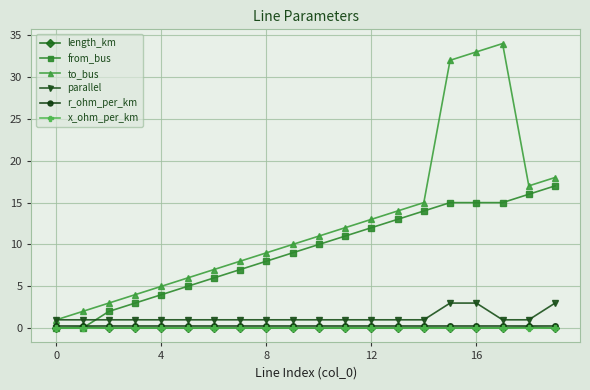

At how many categories does at least one series exceed 22?

3